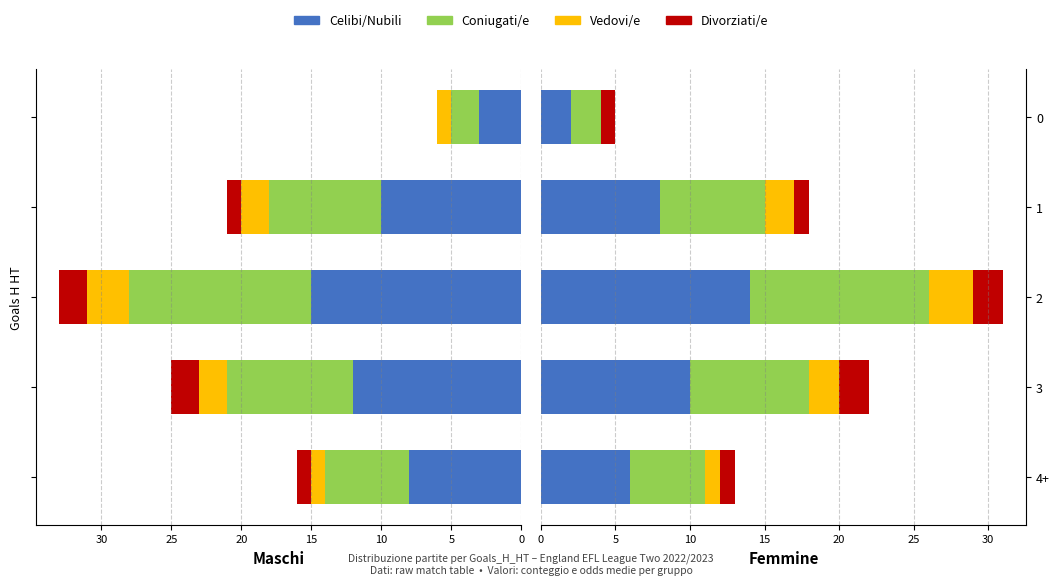

What is the difference between the second highest and second lowest values in the Coniugati/e series?

3